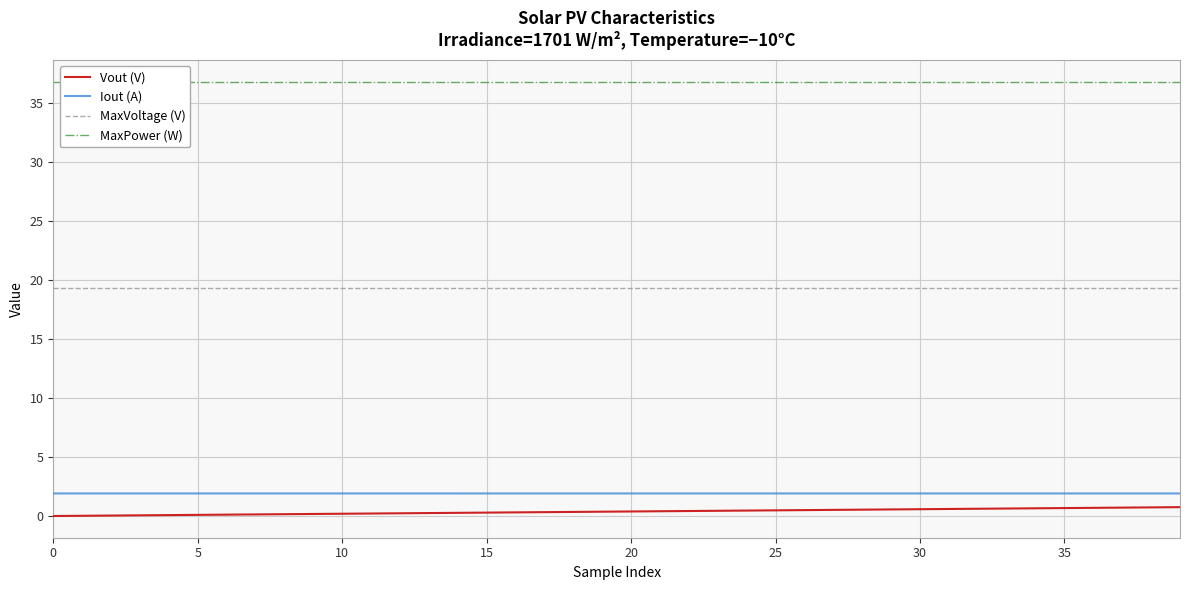

True or false: MaxPower (W) and Iout (A) intersect in this chart.

False